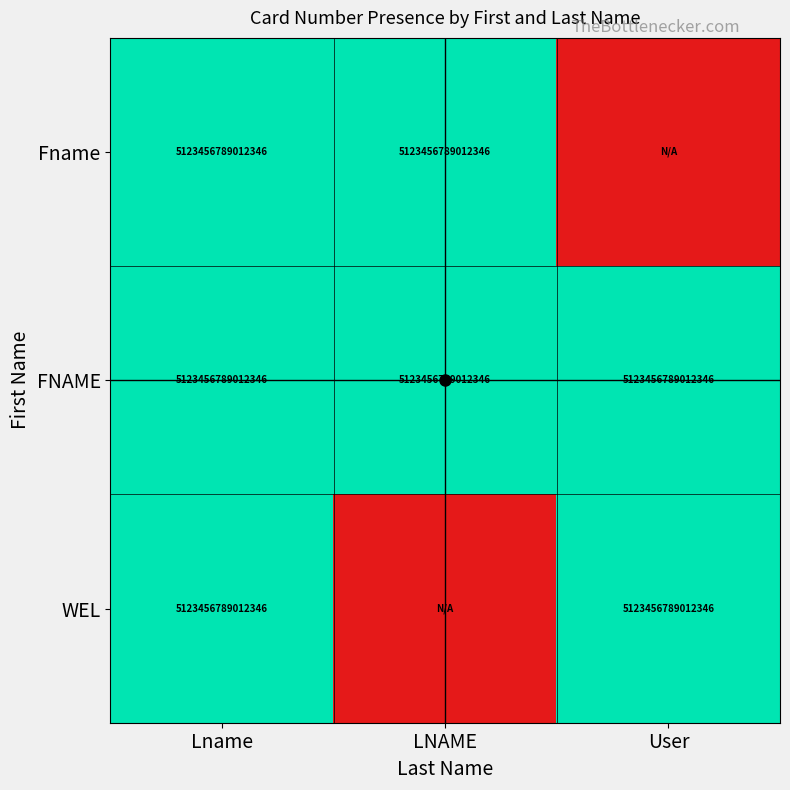

Which category has the highest value in the Fname series?

Lname